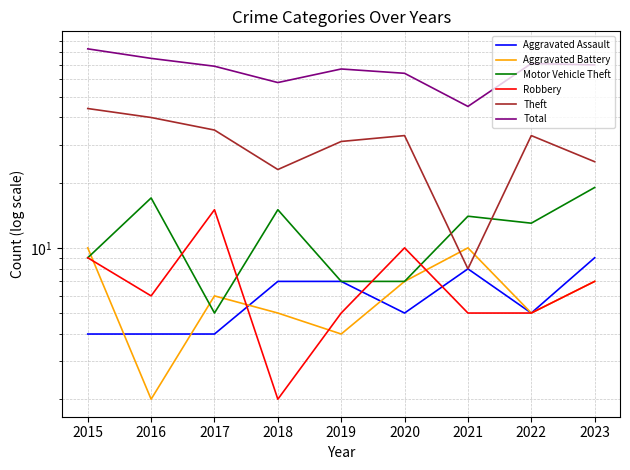

Between 2021 and 2022, which is larger?

2021